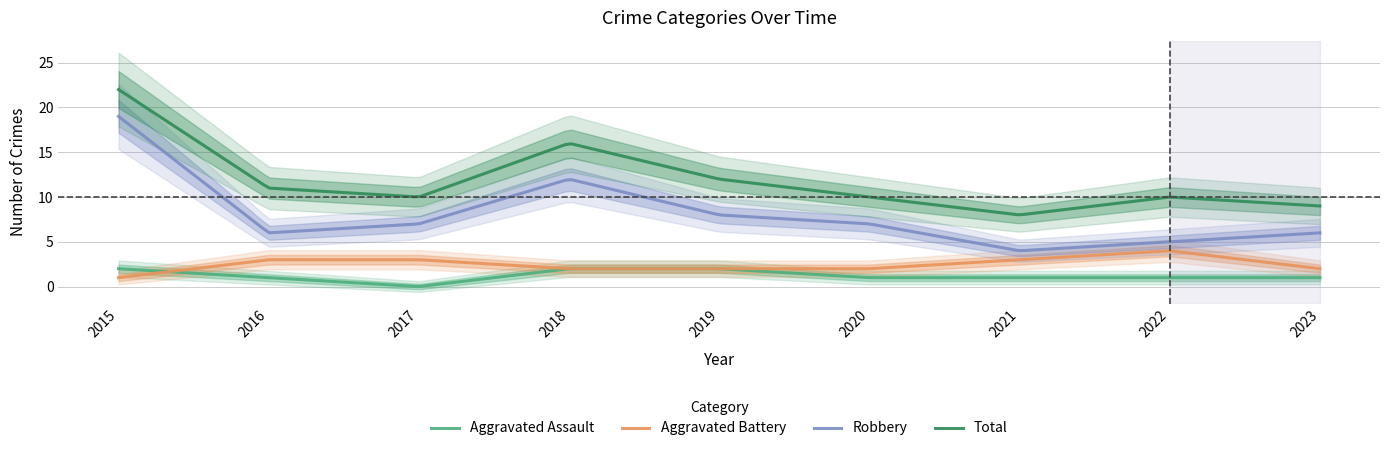

Between 2015 and 2023, which series saw the biggest shift?

Robbery